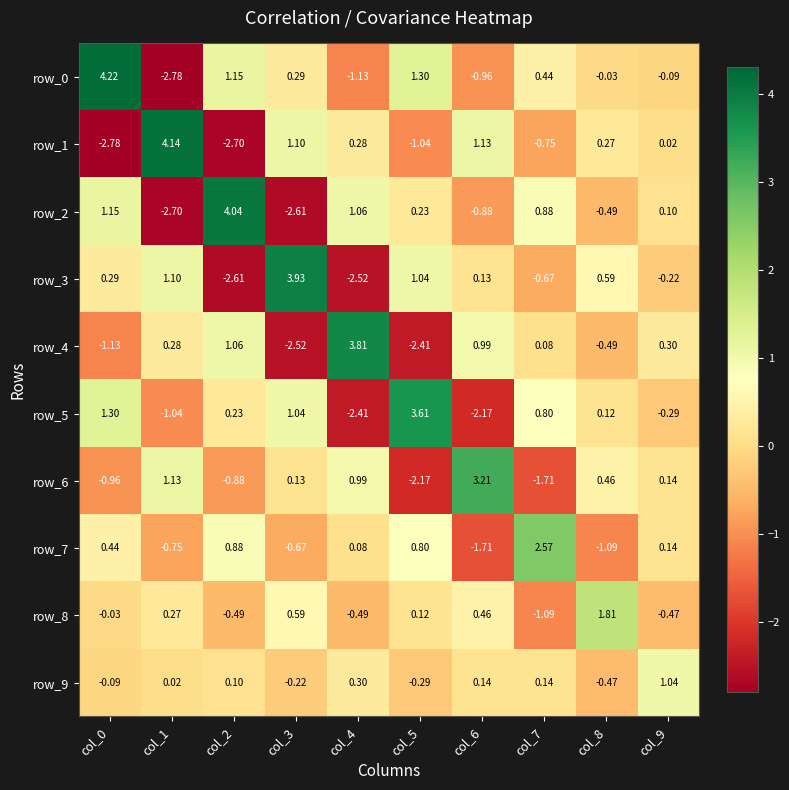

How many data points in row_8 are above 0?

5